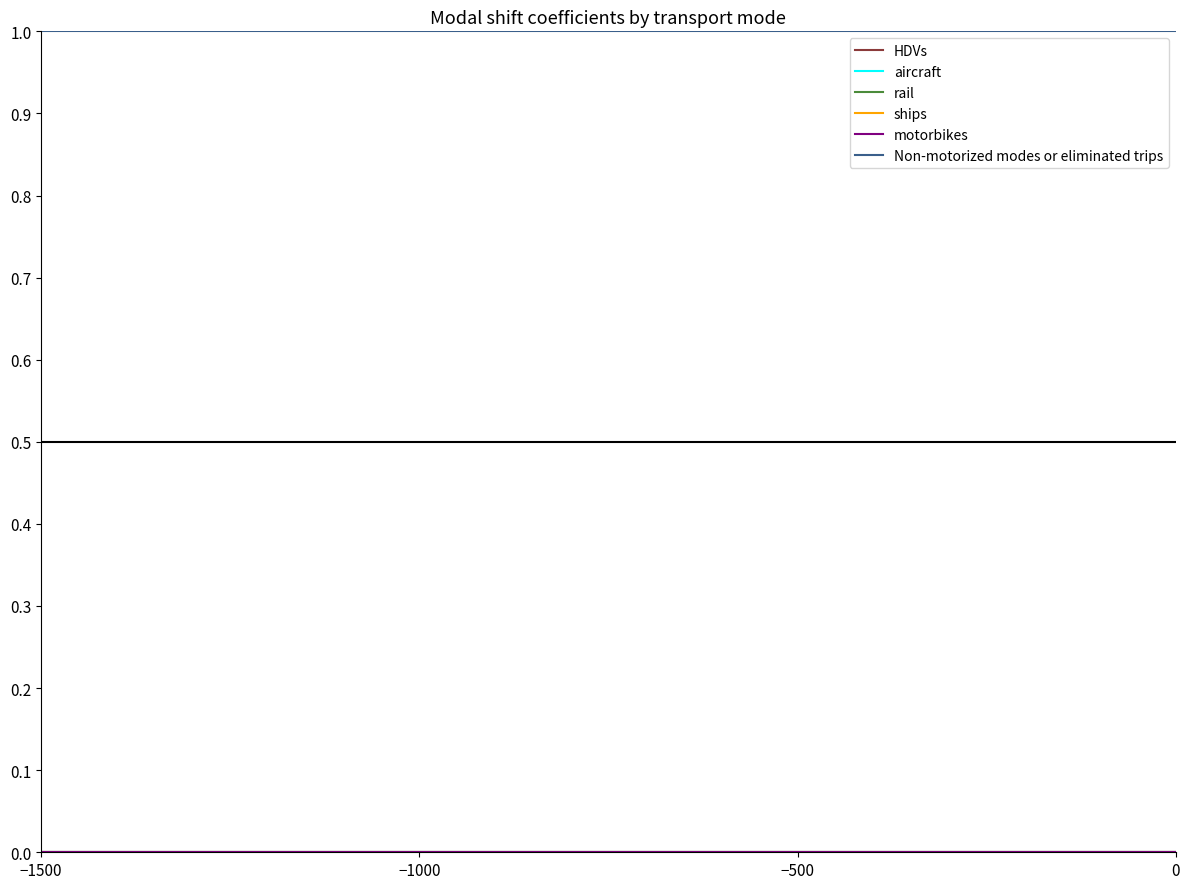

Which series has the widest spread of values?

HDVs